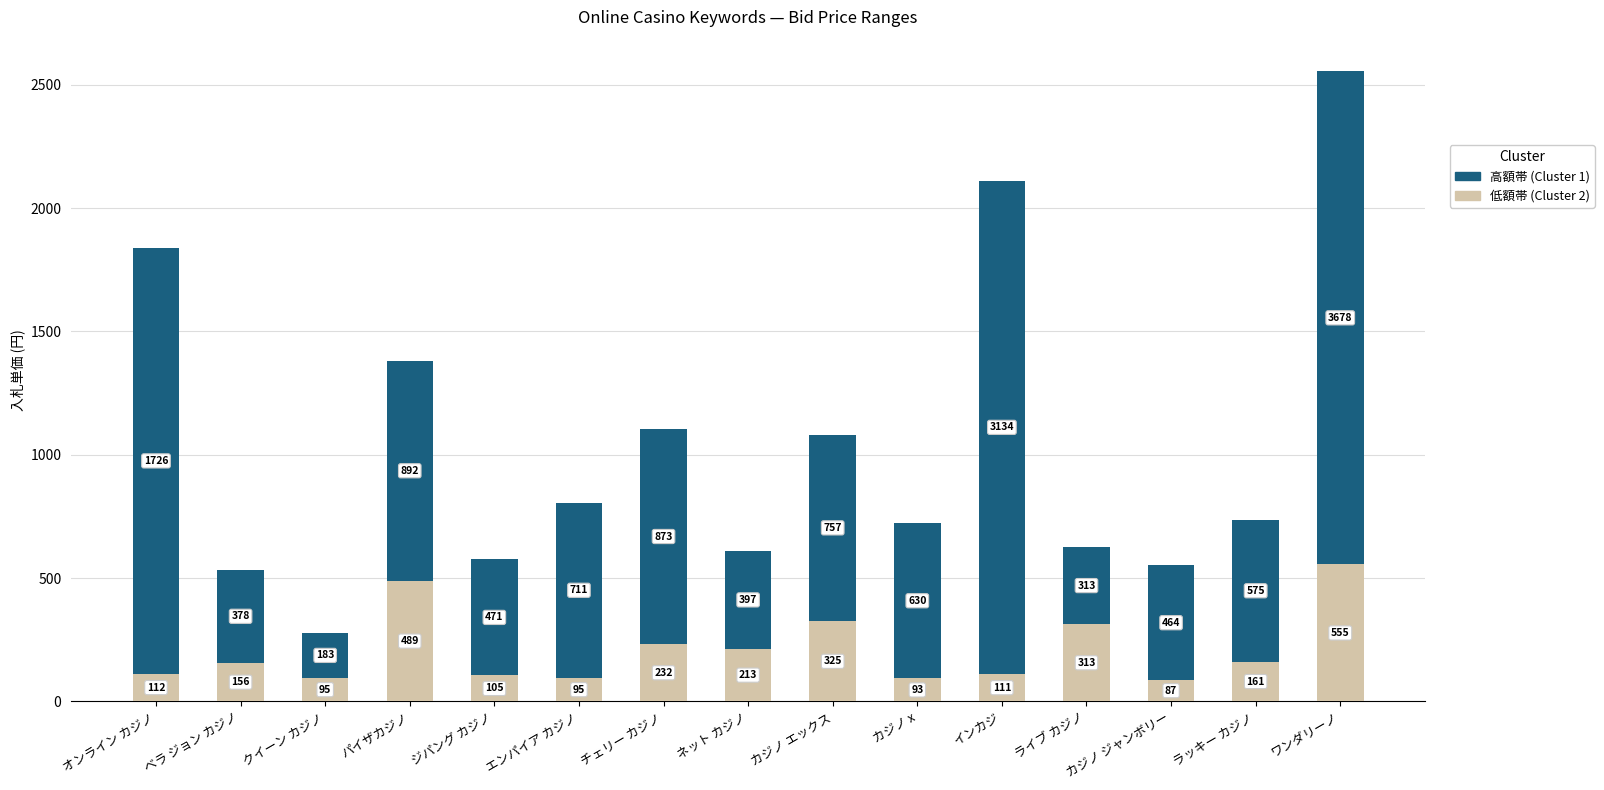

What is the average value of the 低額帯 (Cluster 2) series?

209